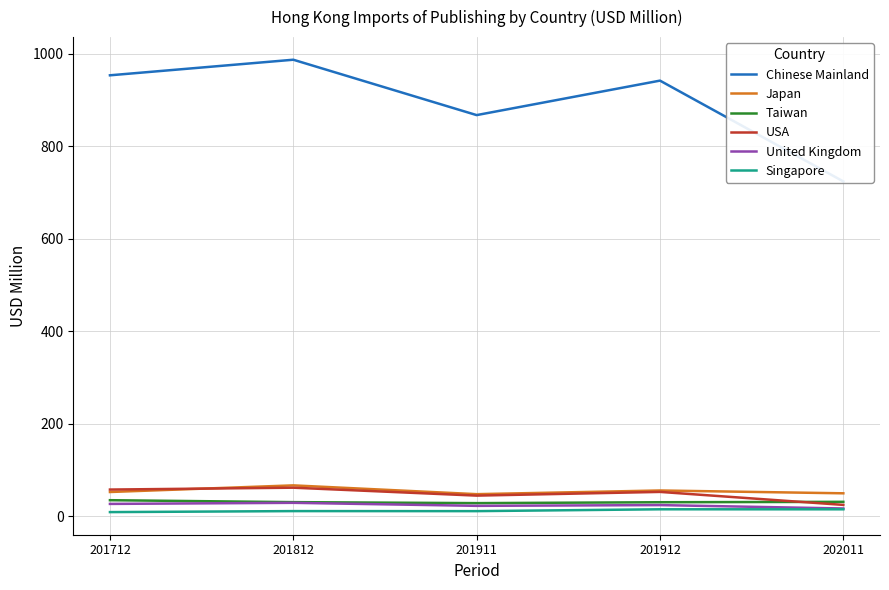

At which category is the sum across all series the highest?

201812